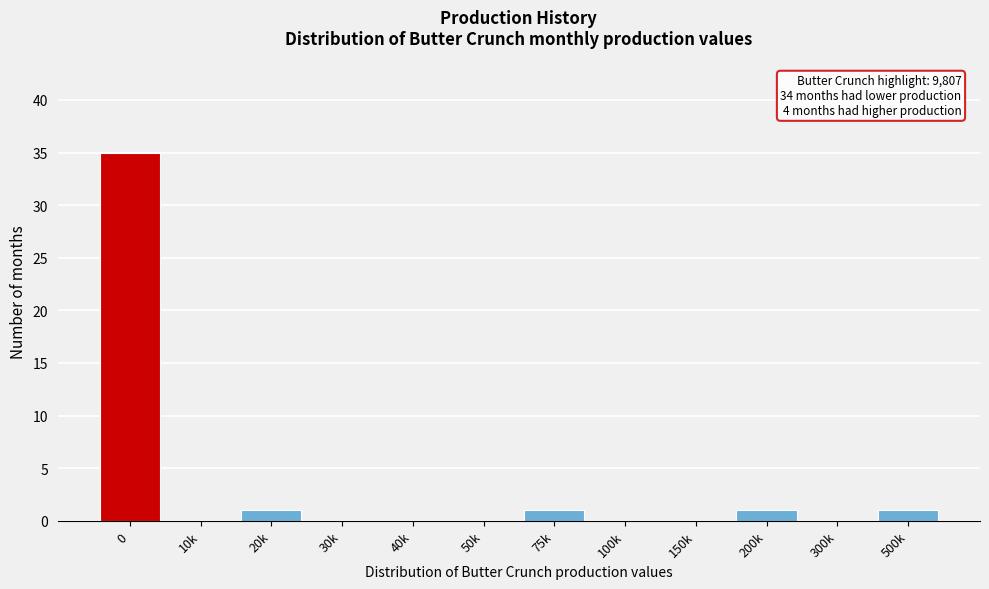

Reading left to right, list all the values displayed in this chart.

0=35	10k=0	20k=1	30k=0	40k=0	50k=0	75k=1	100k=0	150k=0	200k=1	300k=0	500k=1